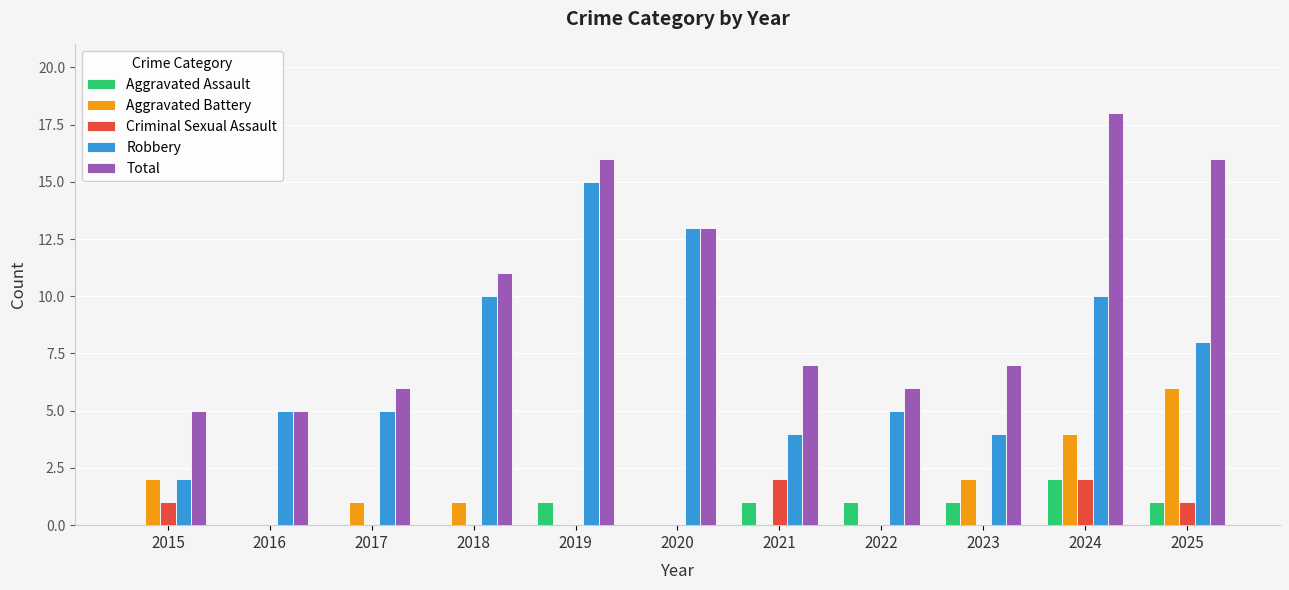

What is the maximum value for Aggravated Battery?

6